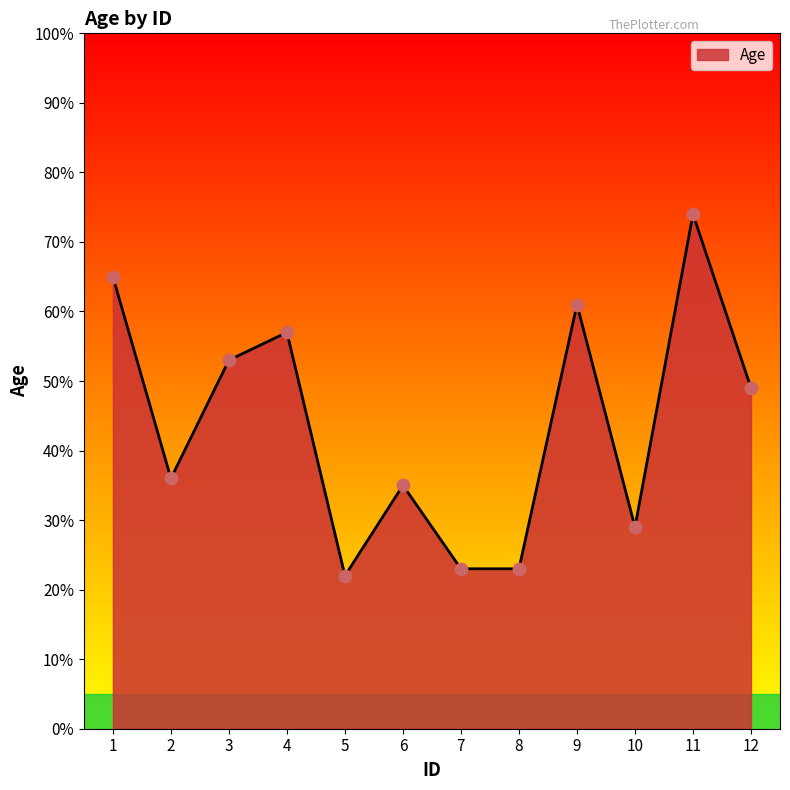

What is the ratio of the value at 3 to the value at 8?

2.3